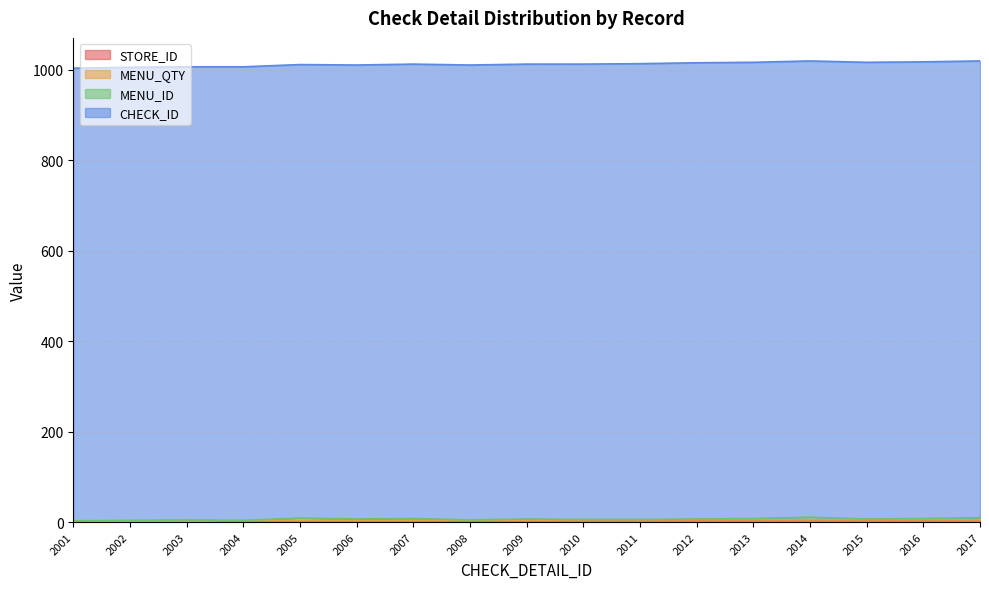

Reading left to right, transcribe all the data shown in this chart.

STORE_ID: 2001=1	2002=1	2003=1	2004=2	2005=2	2006=2	2007=2	2008=3	2009=3	2010=4	2011=4	2012=4	2013=4	2014=4	2015=4	2016=4	2017=4
MENU_QTY: 2001=1	2002=1	2003=1	2004=1	2005=1	2006=1	2007=1	2008=1	2009=1	2010=1	2011=1	2012=1	2013=1	2014=1	2015=1	2016=1	2017=1
MENU_ID: 2001=1	2002=2	2003=3	2004=1	2005=6	2006=4	2007=5	2008=1	2009=3	2010=1	2011=1	2012=2	2013=3	2014=6	2015=2	2016=3	2017=5
CHECK_ID: 2001=1001	2002=1002	2003=1002	2004=1003	2005=1003	2006=1004	2007=1005	2008=1006	2009=1006	2010=1007	2011=1008	2012=1009	2013=1009	2014=1009	2015=1010	2016=1010	2017=1010